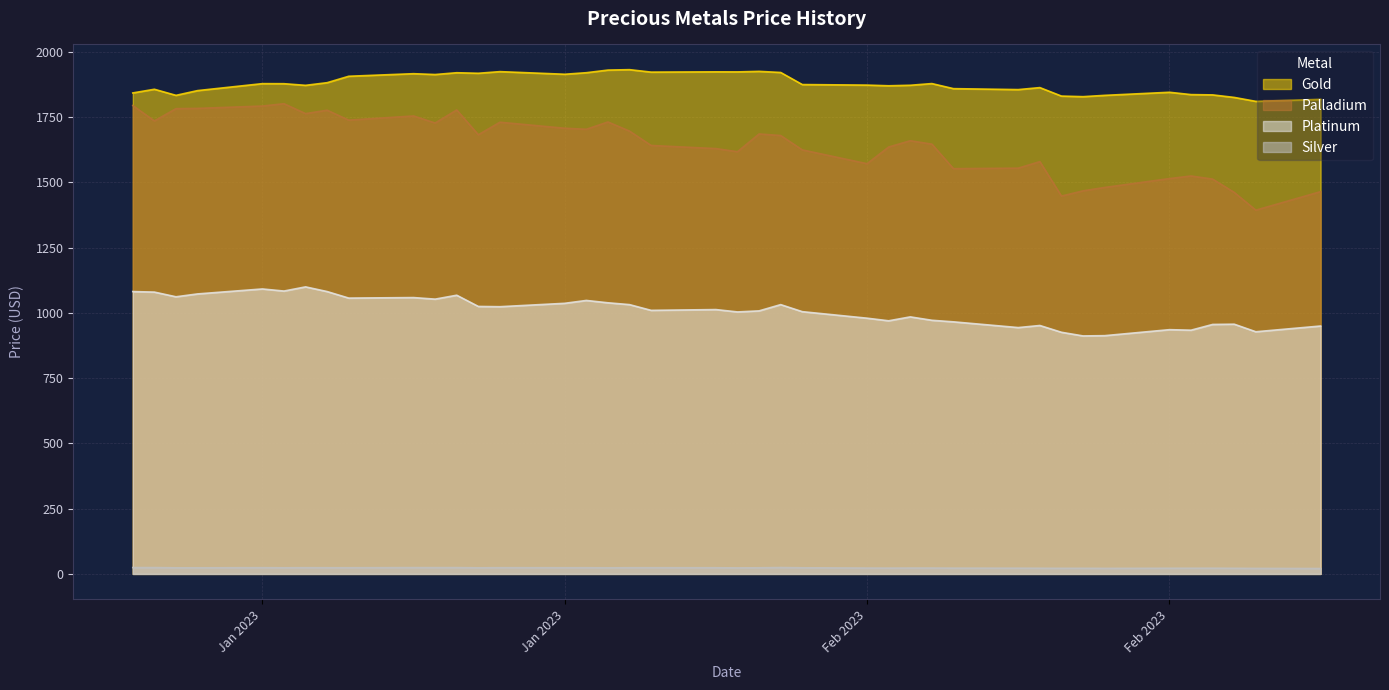

At which category does Palladium reach its first local peak?

2023-01-10